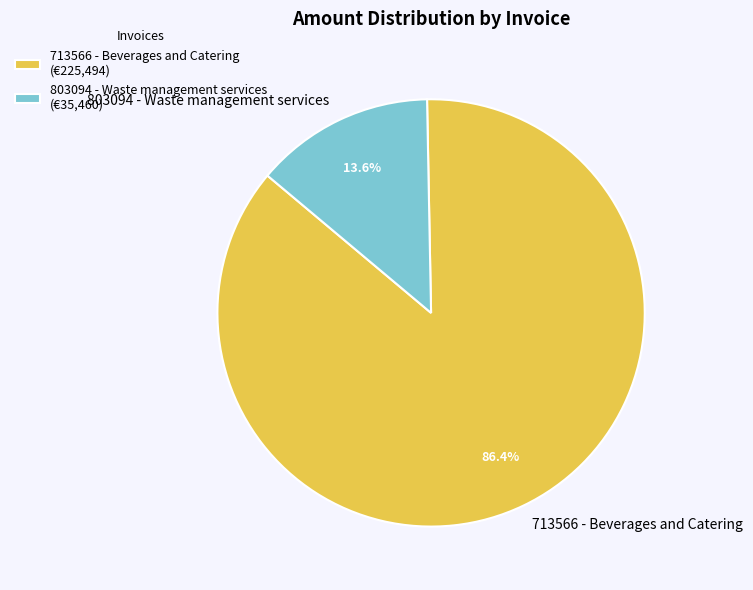

To the nearest percent, what is the average slice percentage?

50%